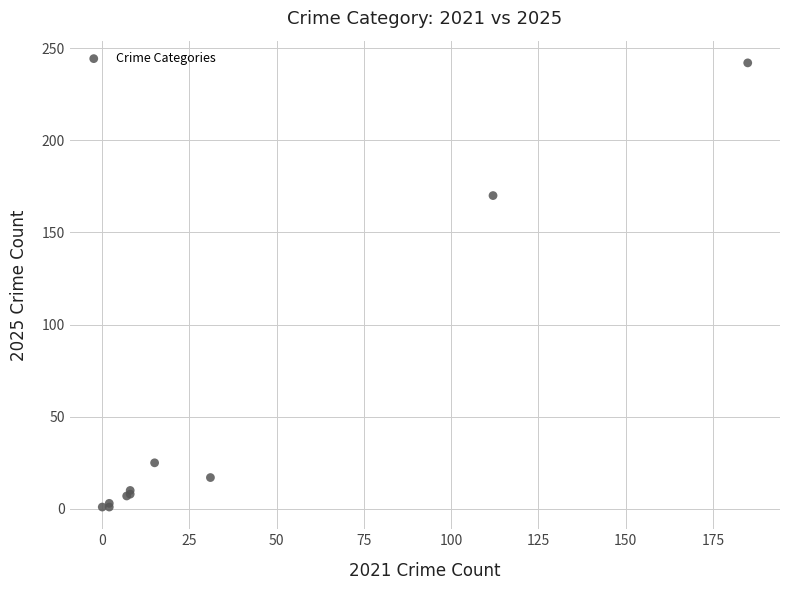

What Y value in the scatter plot is closest to 121?

170